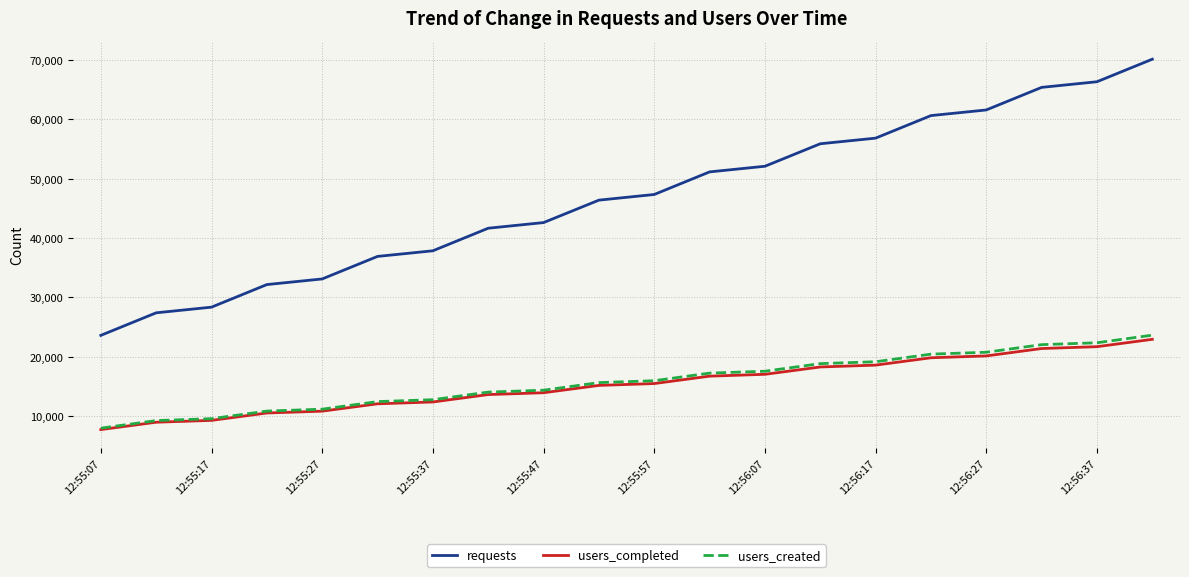

Which series has the largest total across all categories?

requests